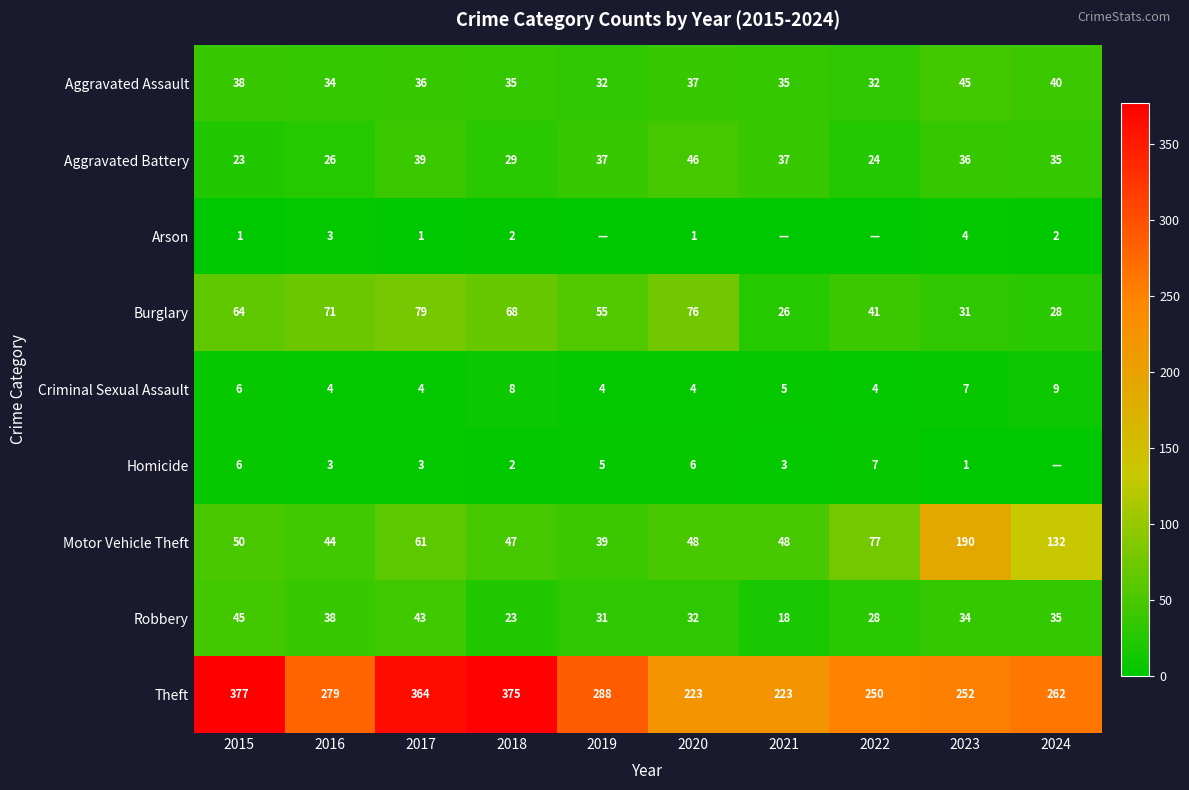

What is the difference between the highest and lowest values at 2018?

373